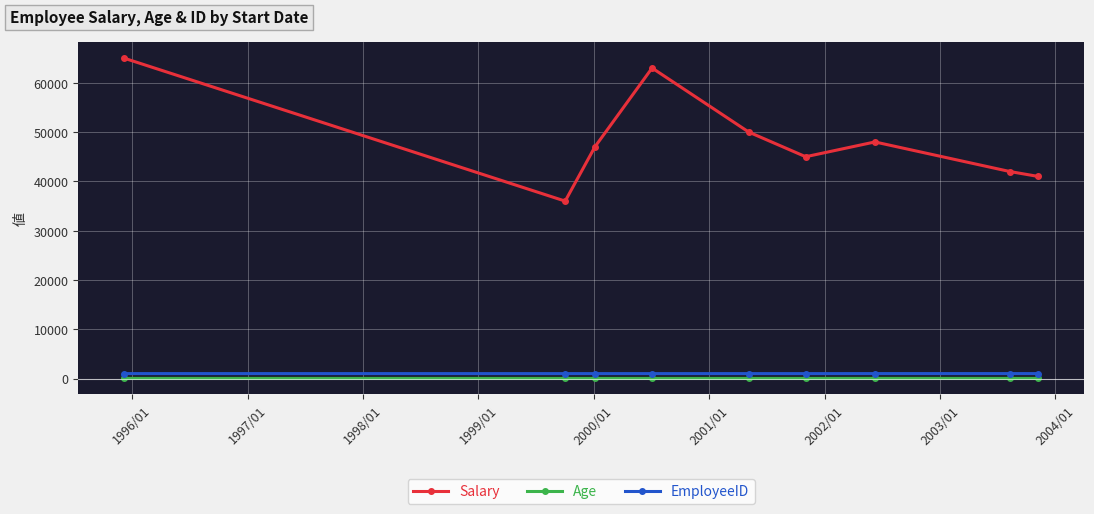

In Salary, how many points are higher than both neighbors (excluding endpoints)?

2